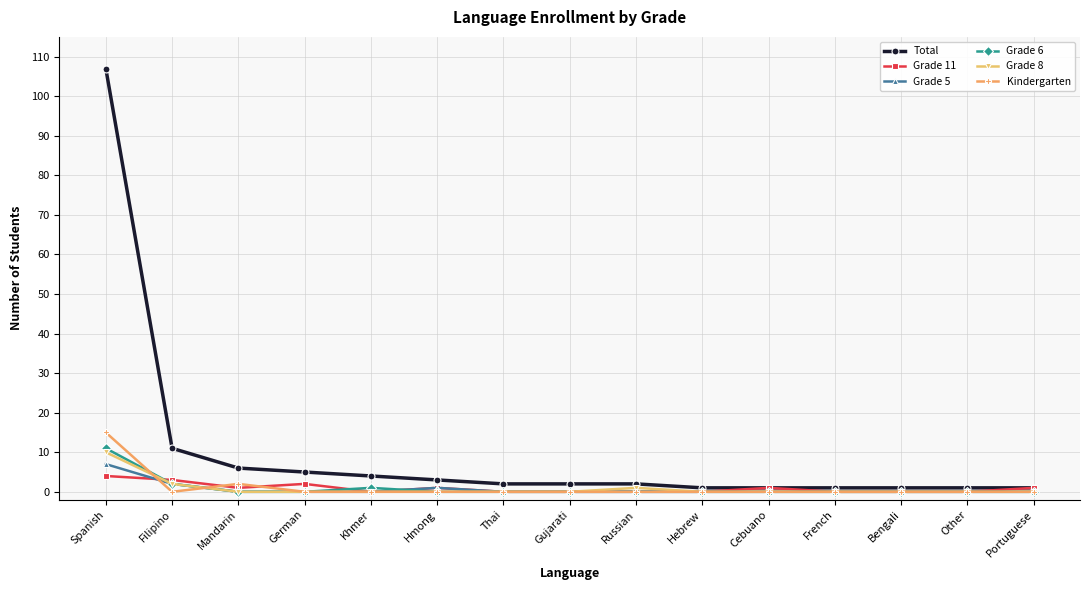

Reading left to right, transcribe all the data shown in this chart.

Total: Spanish=107	Filipino=11	Mandarin=6	German=5	Khmer=4	Hmong=3	Thai=2	Gujarati=2	Russian=2	Hebrew=1	Cebuano=1	French=1	Bengali=1	Other=1	Portuguese=1
Grade 11: Spanish=4	Filipino=3	Mandarin=1	German=2	Khmer=0	Hmong=1	Thai=0	Gujarati=0	Russian=0	Hebrew=0	Cebuano=1	French=0	Bengali=0	Other=0	Portuguese=1
Grade 5: Spanish=7	Filipino=2	Mandarin=0	German=0	Khmer=0	Hmong=1	Thai=0	Gujarati=0	Russian=0	Hebrew=0	Cebuano=0	French=0	Bengali=0	Other=0	Portuguese=0
Grade 6: Spanish=11	Filipino=2	Mandarin=0	German=0	Khmer=1	Hmong=0	Thai=0	Gujarati=0	Russian=0	Hebrew=0	Cebuano=0	French=0	Bengali=0	Other=0	Portuguese=0
Grade 8: Spanish=10	Filipino=2	Mandarin=0	German=0	Khmer=0	Hmong=0	Thai=0	Gujarati=0	Russian=1	Hebrew=0	Cebuano=0	French=0	Bengali=0	Other=0	Portuguese=0
Kindergarten: Spanish=15	Filipino=0	Mandarin=2	German=0	Khmer=0	Hmong=0	Thai=0	Gujarati=0	Russian=0	Hebrew=0	Cebuano=0	French=0	Bengali=0	Other=0	Portuguese=0